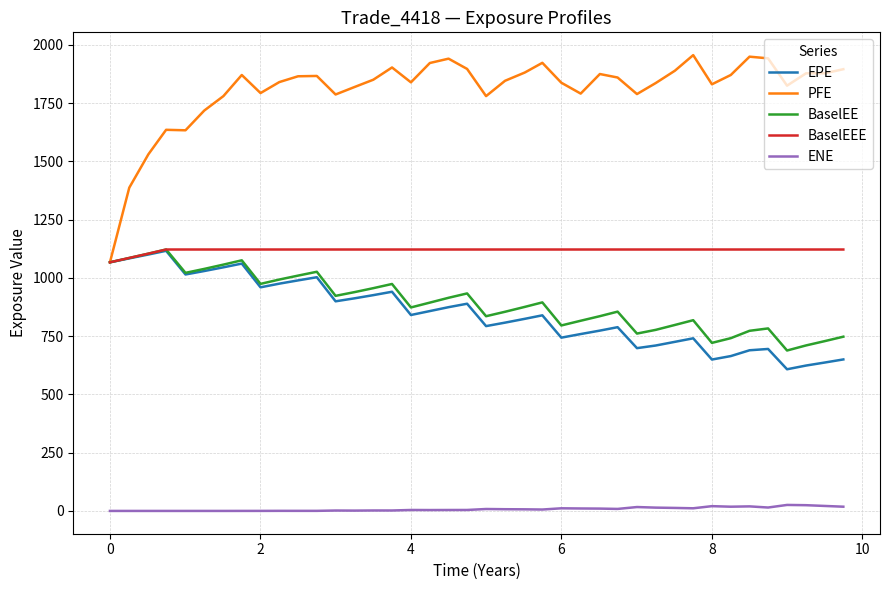

Which series has the largest range (max minus min)?

PFE